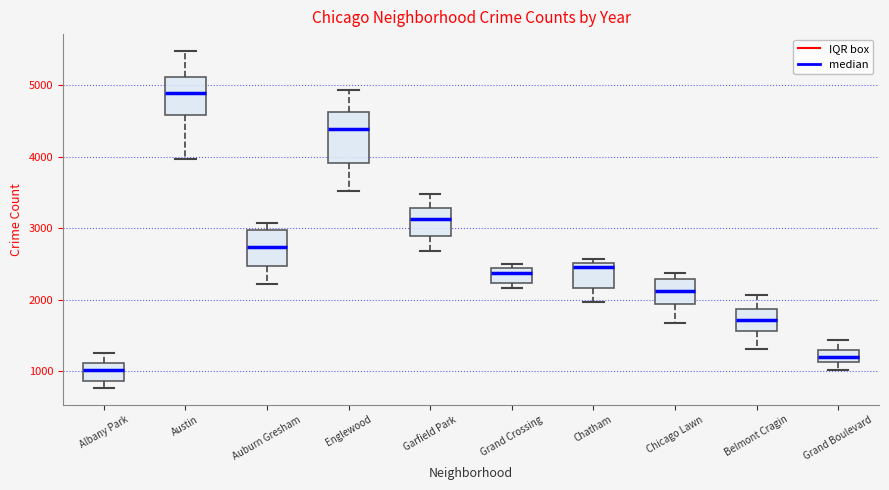

Where is the lower edge of the box for Austin on the y-axis? The values are not printed on the chart, so give them approximately, as read against the axis.

4600